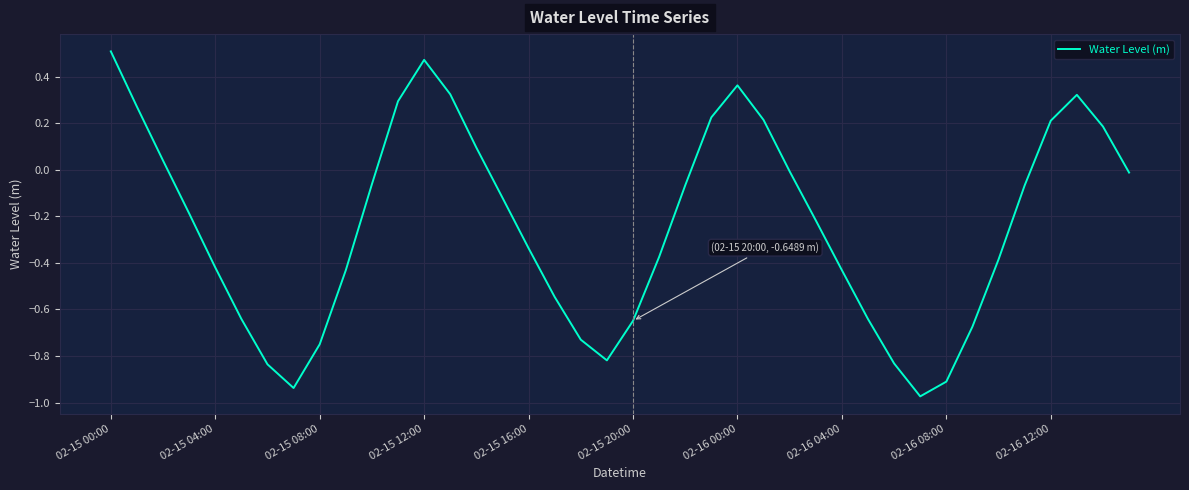

What is the difference between the maximum and minimum values?

1.5